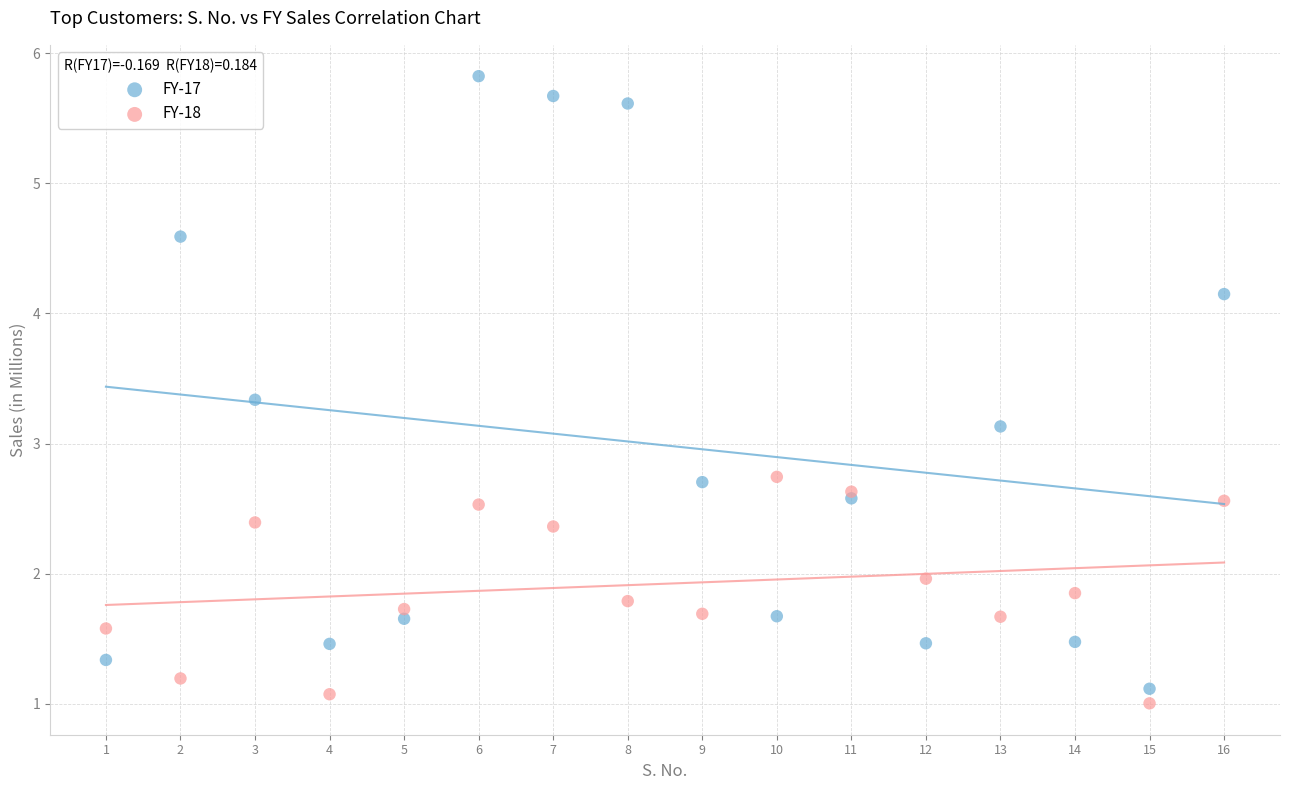

What are all the series names shown in the legend?

FY-17, FY-18